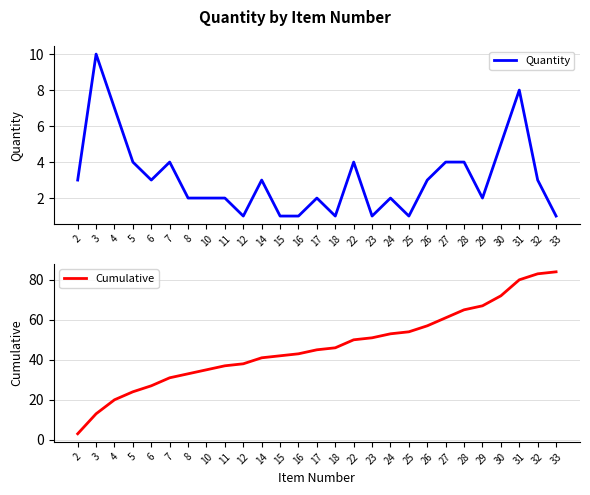

Rank the series by their maximum value, from highest to lowest.

Cumulative, Quantity